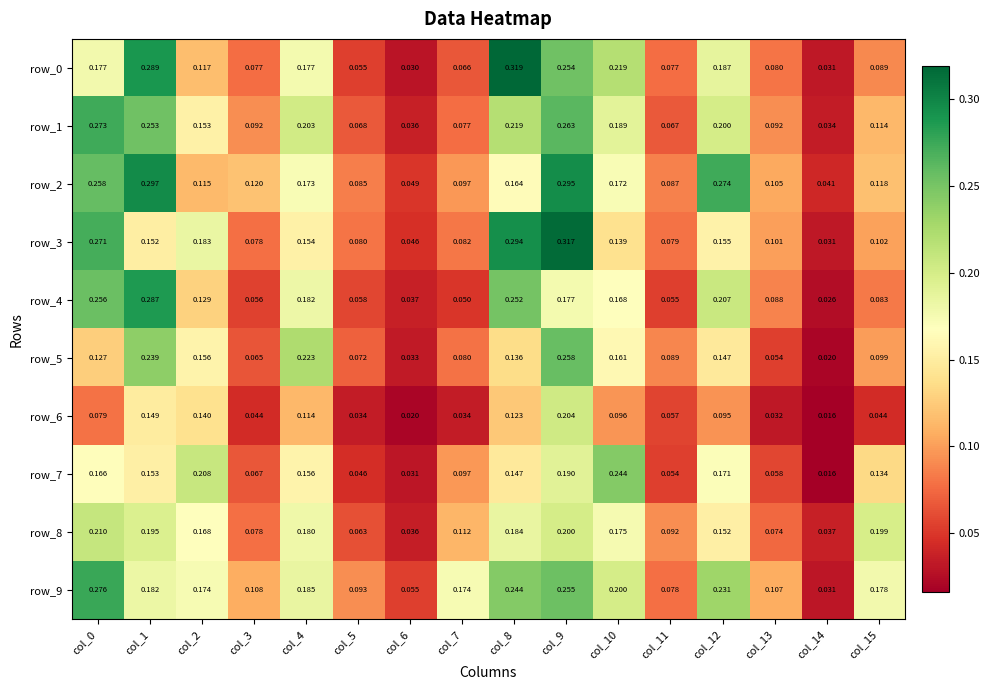

True or false: row_6 has a value of 0.0 at col_5.

True